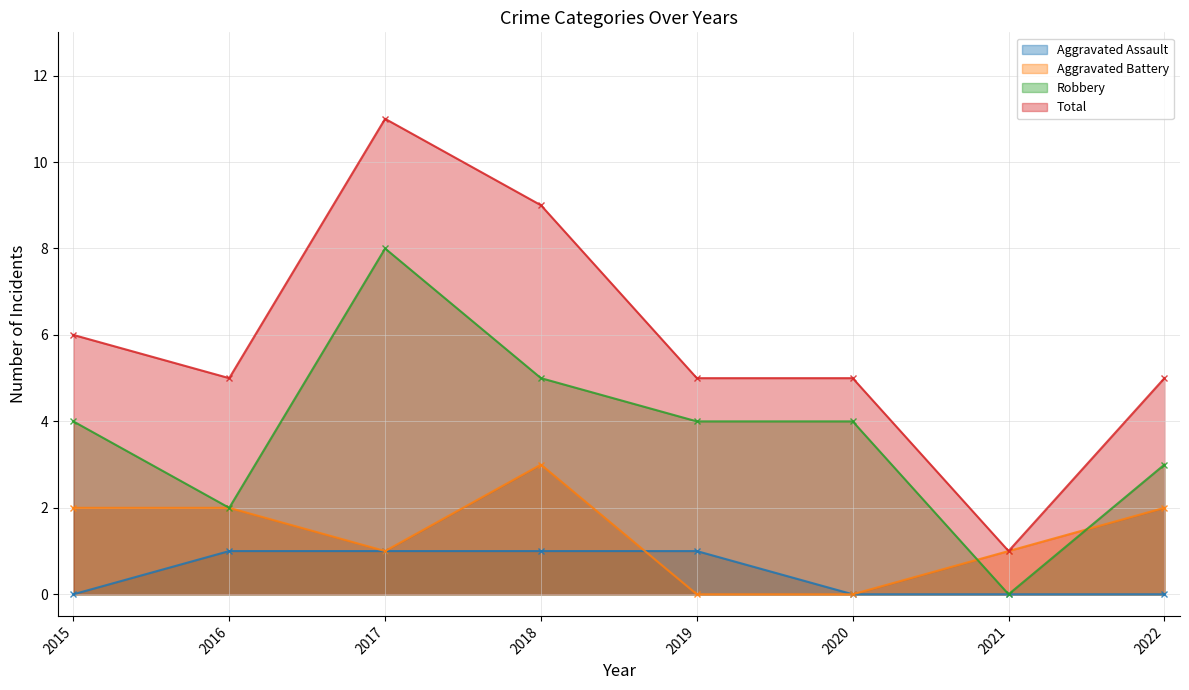

At how many categories does at least one series exceed 0?

8